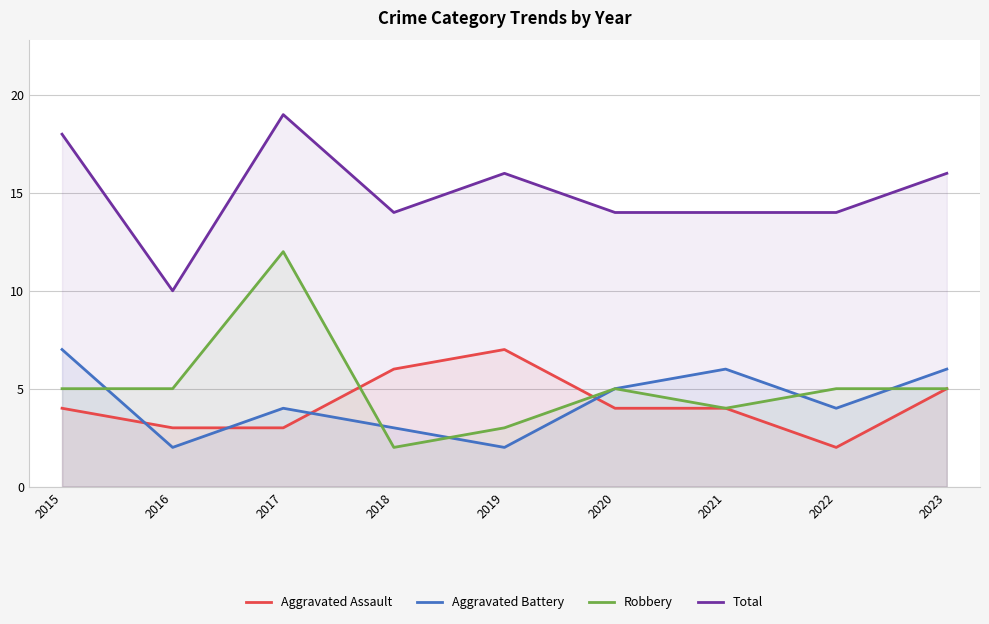

How many series are shown in this chart?

4